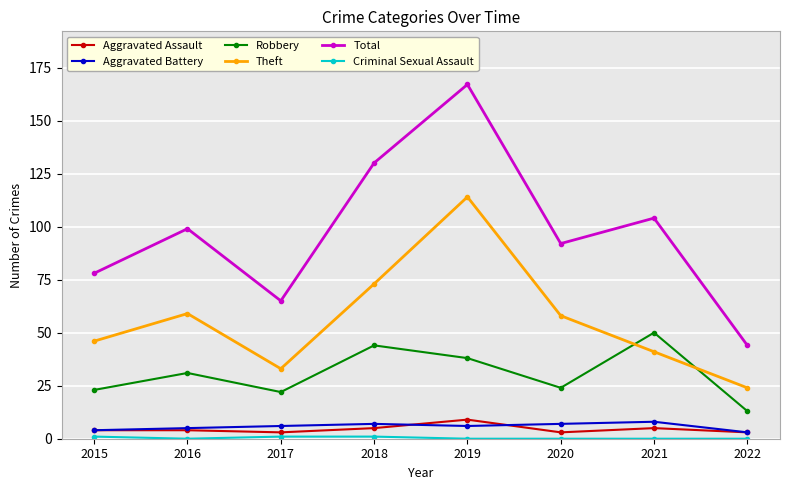

Where is the first local maximum for Robbery?

2016